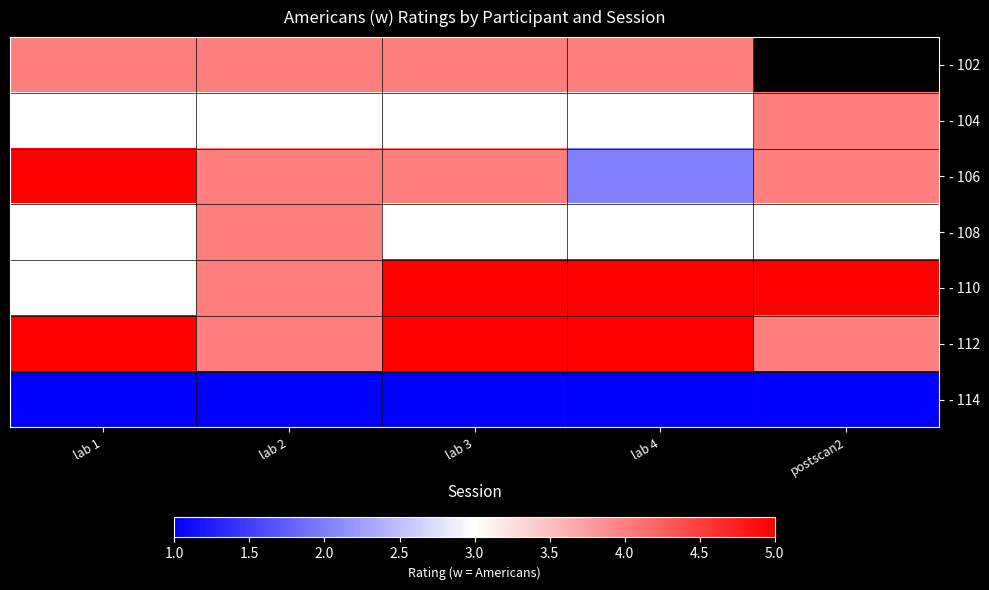

True or false: - 102 has a value of 4.0 at lab 4.

True